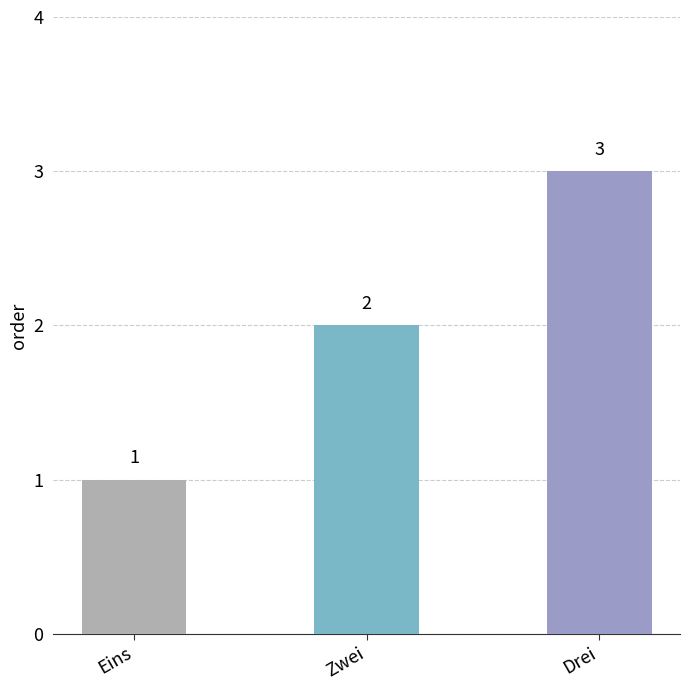

Rank the categories by value from lowest to highest.

Eins, Zwei, Drei